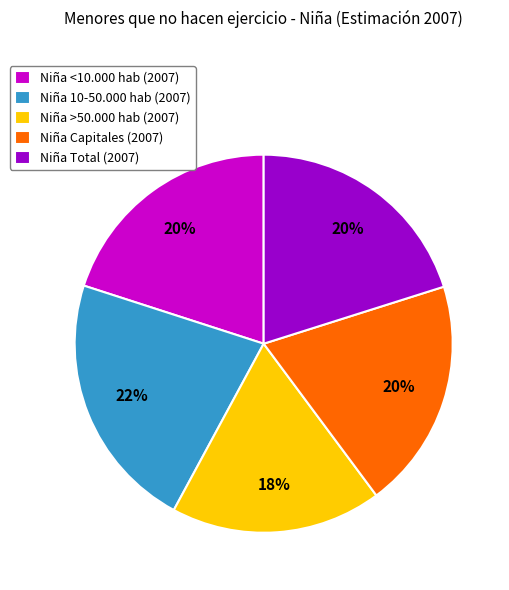

To the nearest percent, what is the difference between the largest and smallest slice percentages?

4%